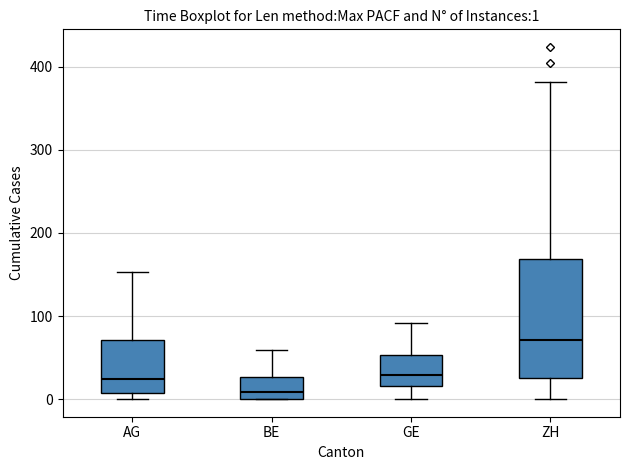

Which box has the highest median line?

ZH